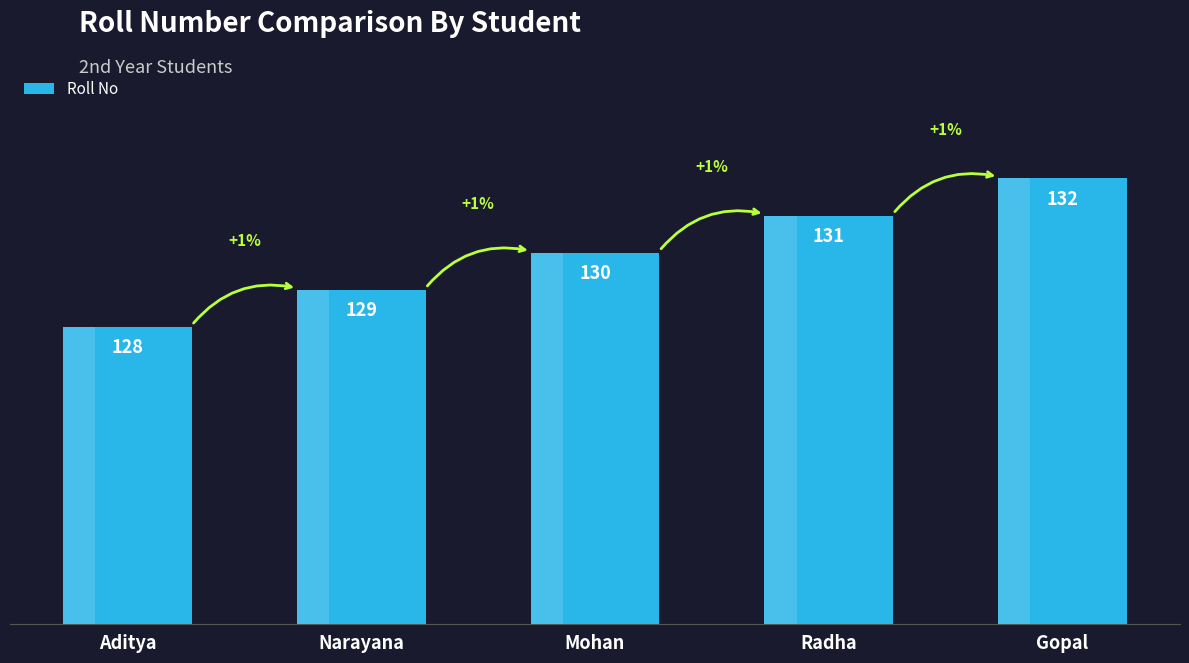

How many bars are there in total?

5